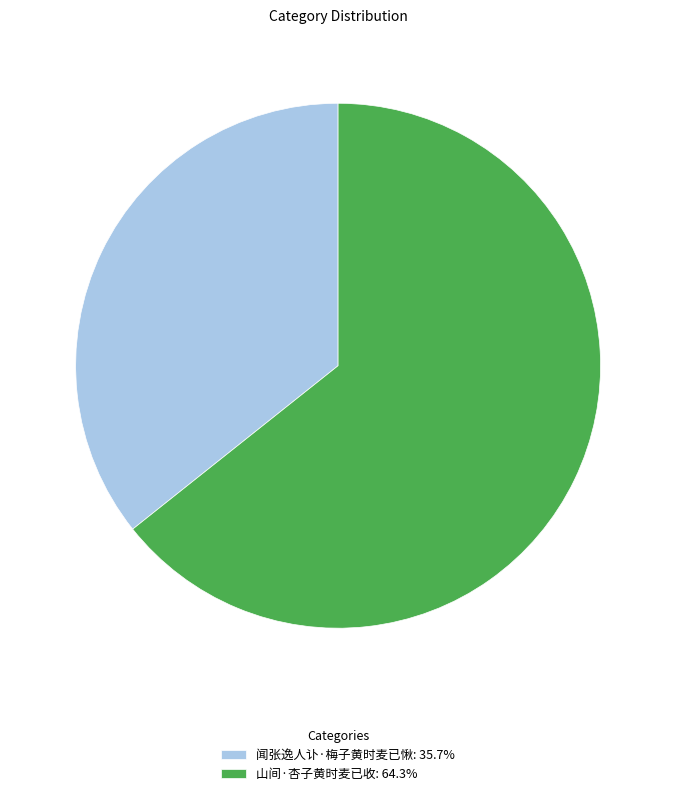

Combined, do 山间·杏子黄时麦已收: 64.3% and 闻张逸人讣·梅子黄时麦已愀: 35.7% account for over 50%?

Yes